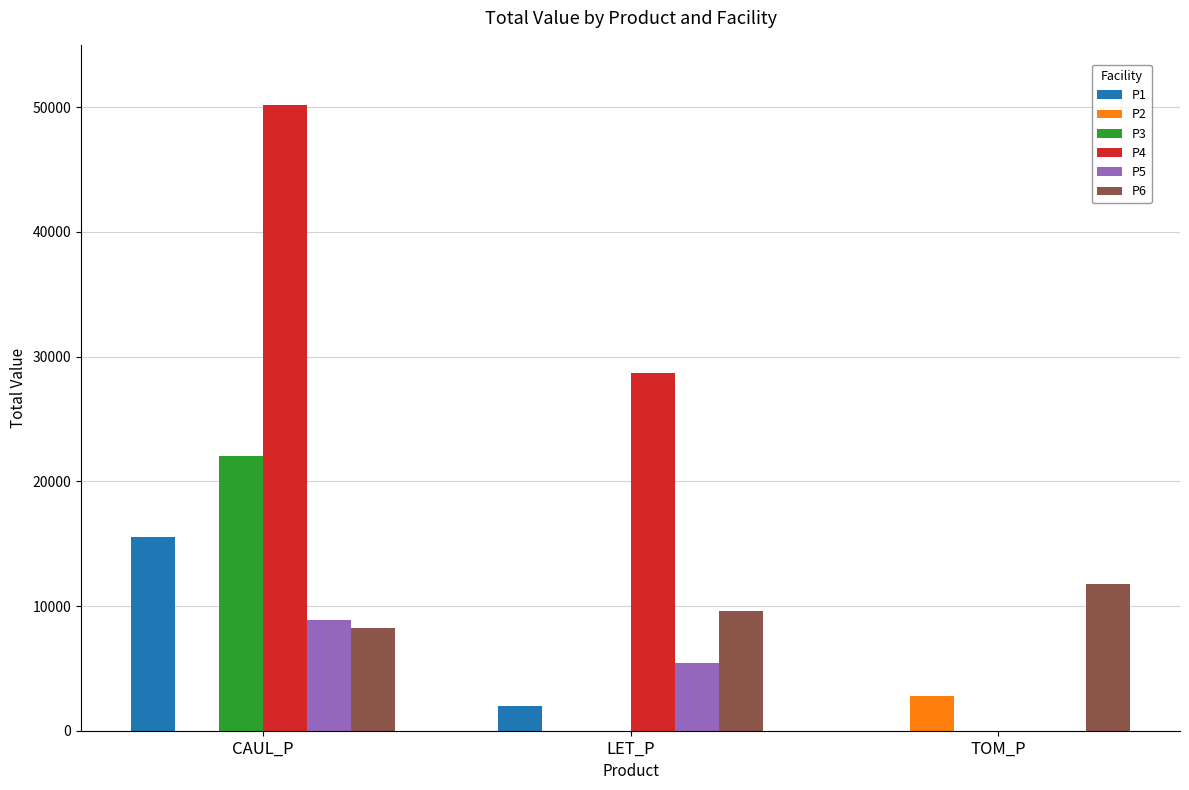

Which series changed the most between CAUL_P and TOM_P?

P4